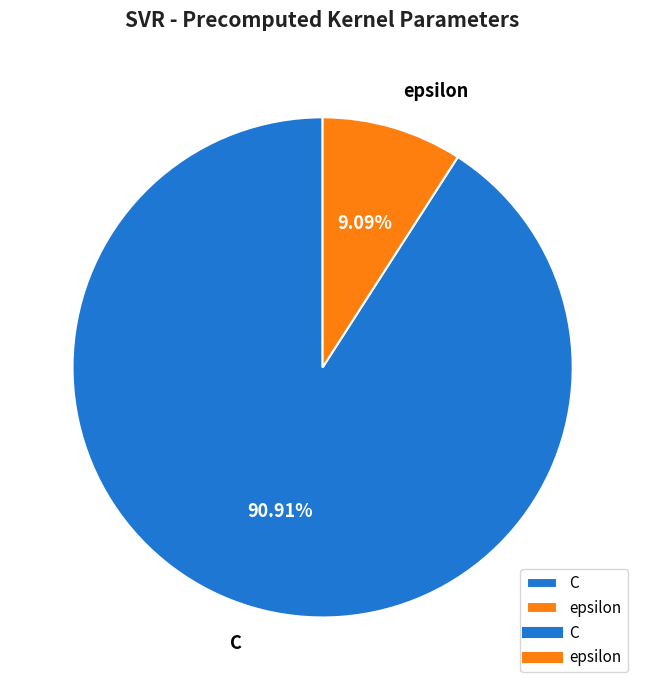

To the nearest percent, what is the combined percentage of epsilon and C?

100%